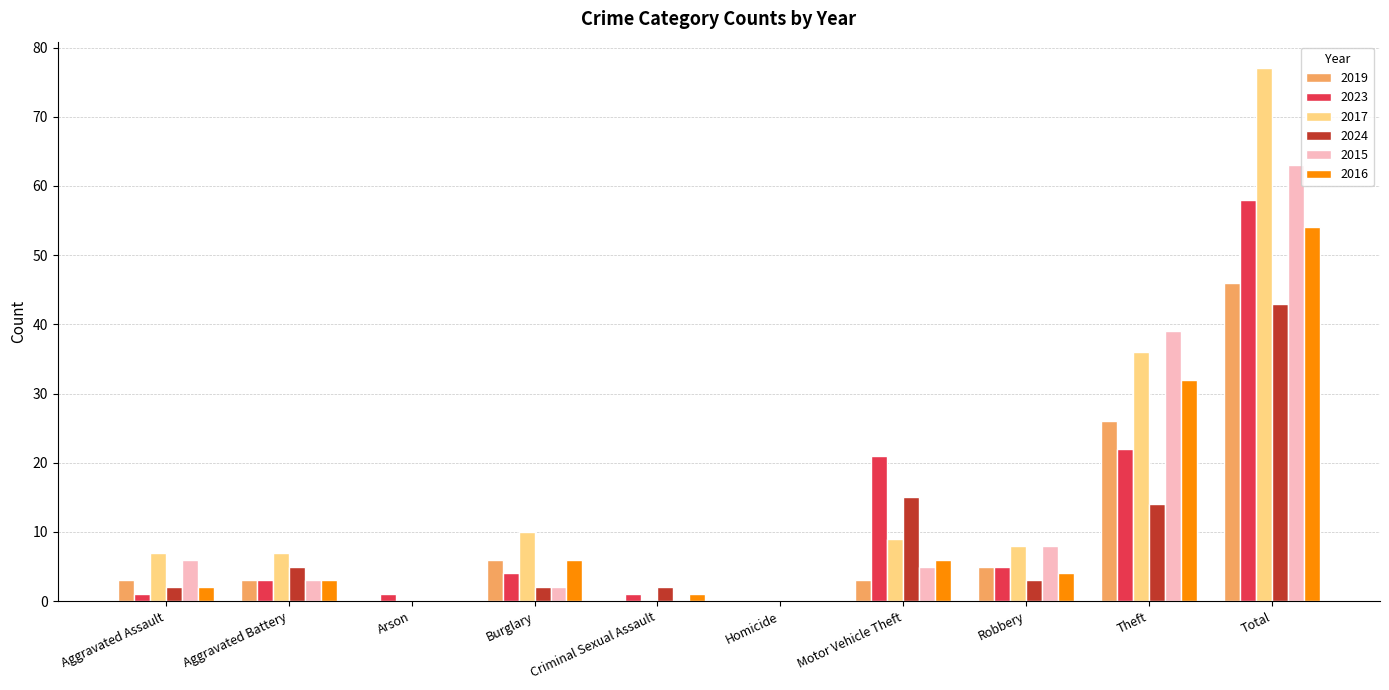

Reading right to left, list all the values displayed in this chart.

2019: 46	26	5	3	0	0	6	0	3	3
2023: 58	22	5	21	0	1	4	1	3	1
2017: 77	36	8	9	0	0	10	0	7	7
2024: 43	14	3	15	0	2	2	0	5	2
2015: 63	39	8	5	0	0	2	0	3	6
2016: 54	32	4	6	0	1	6	0	3	2